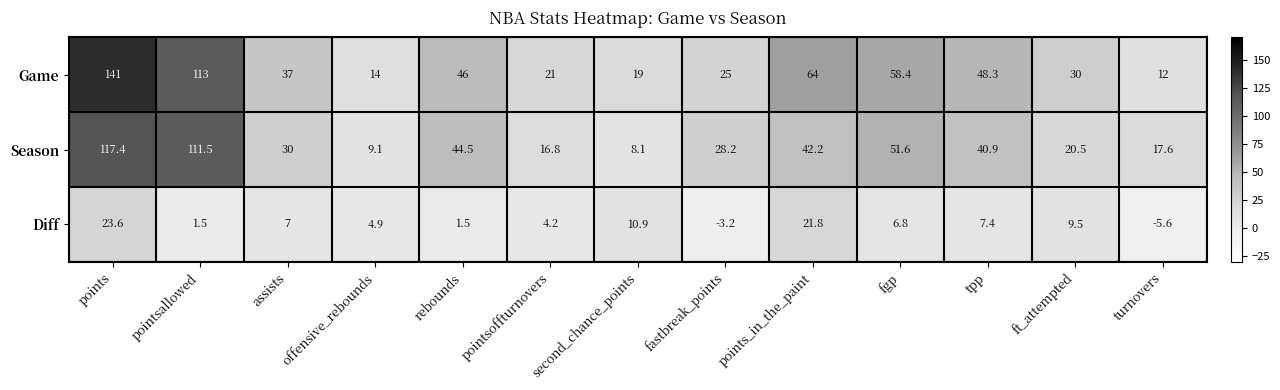

At which label does Diff first exceed 6?

points